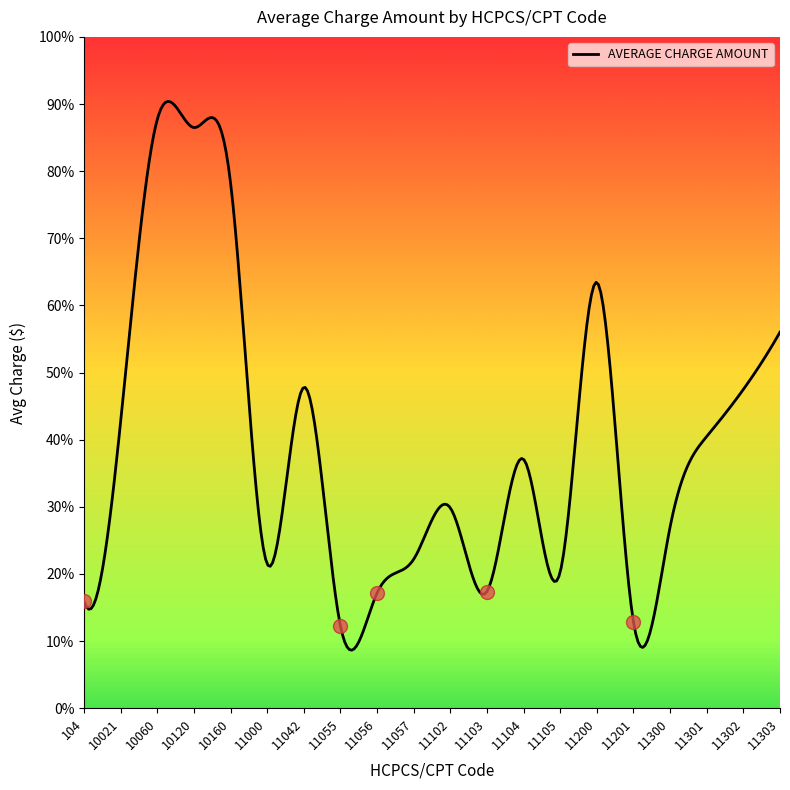

Which category has the highest value across all series?

10060